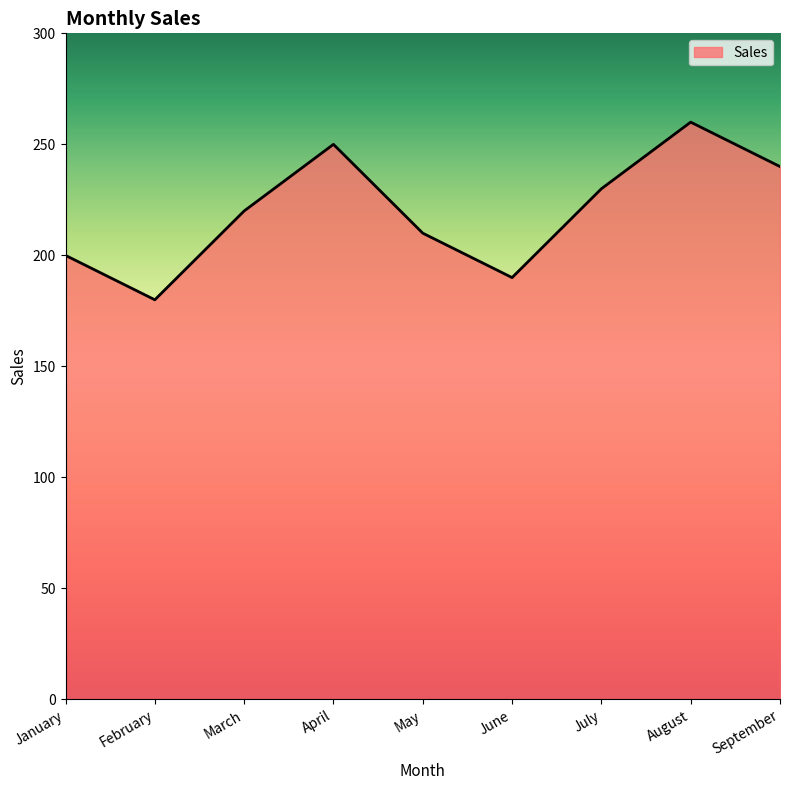

What is the average value?

220